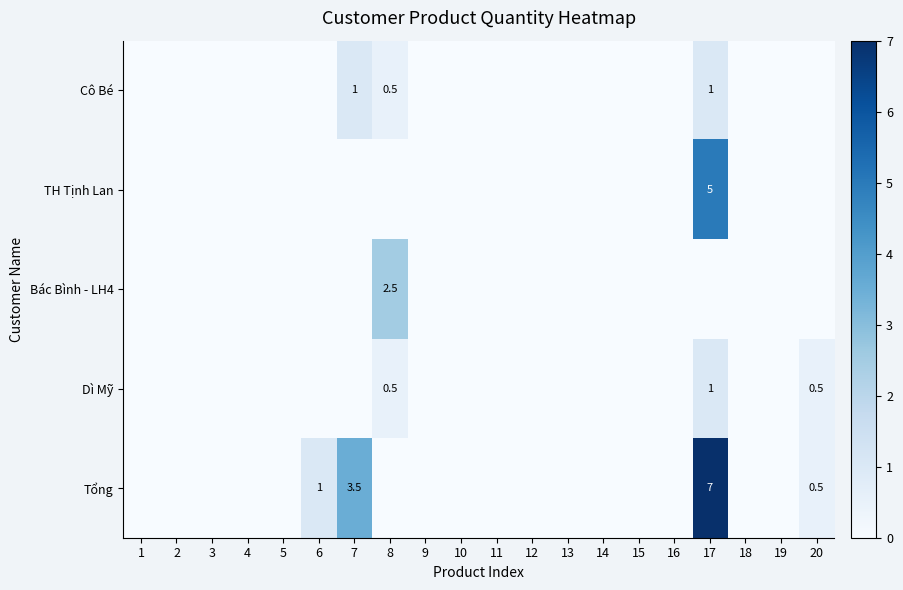

The value of TH Tịnh Lan at 17 is 6.9. True or false?

False